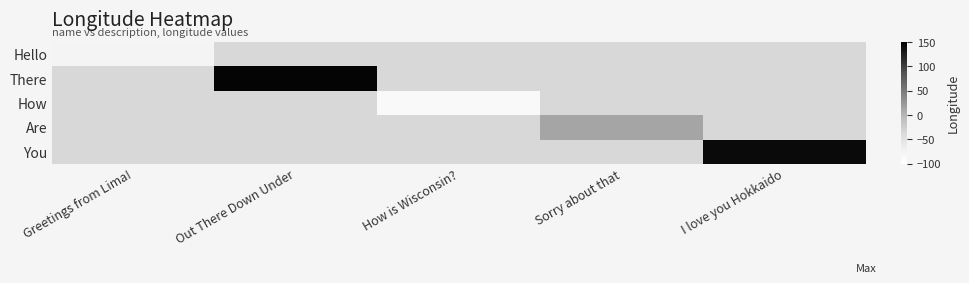

At Greetings from Lima!, list the series in order from largest to smallest.

Hello, There, How, Are, You